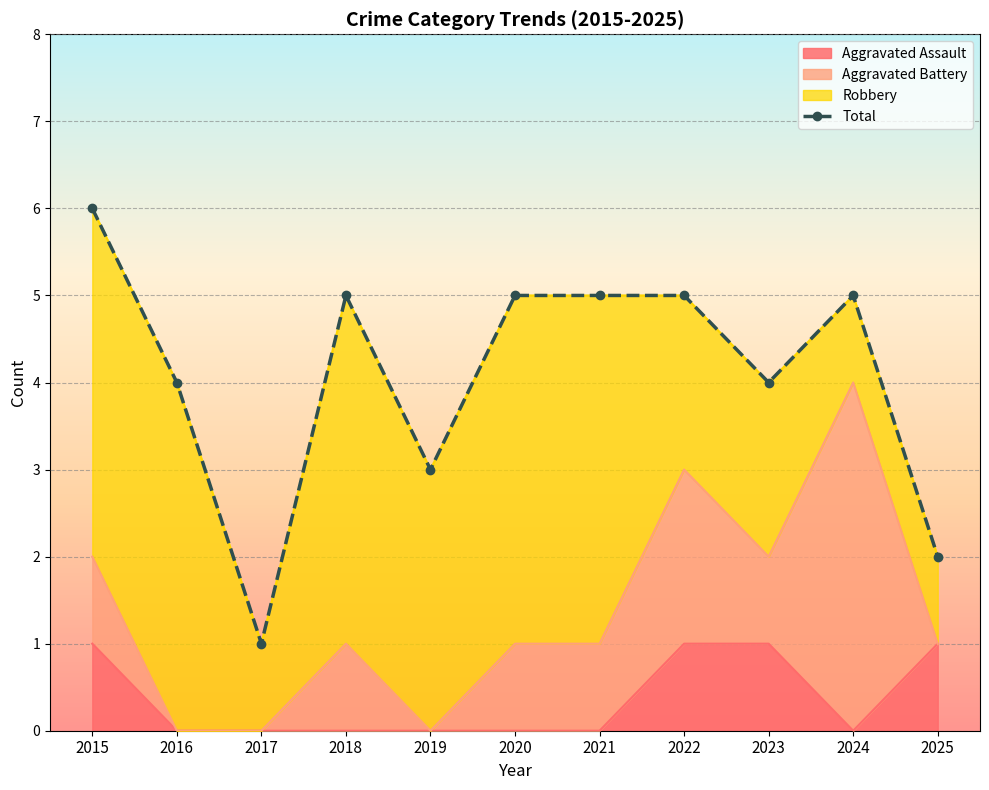

How many values are between 3 and 5?

8